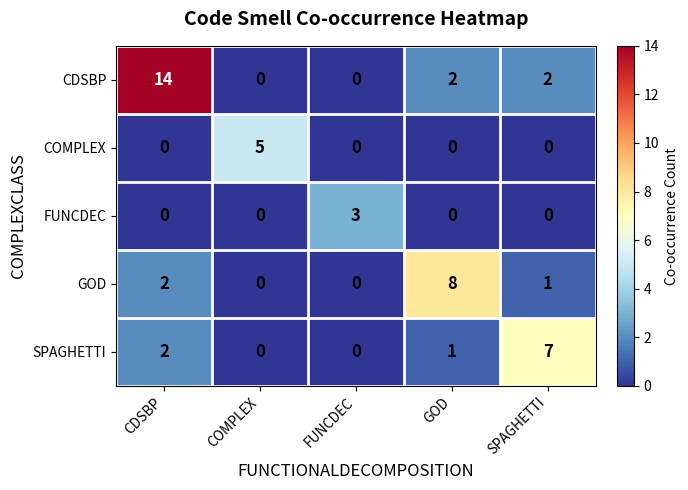

Which series changed the most between CDSBP and FUNCDEC?

CDSBP